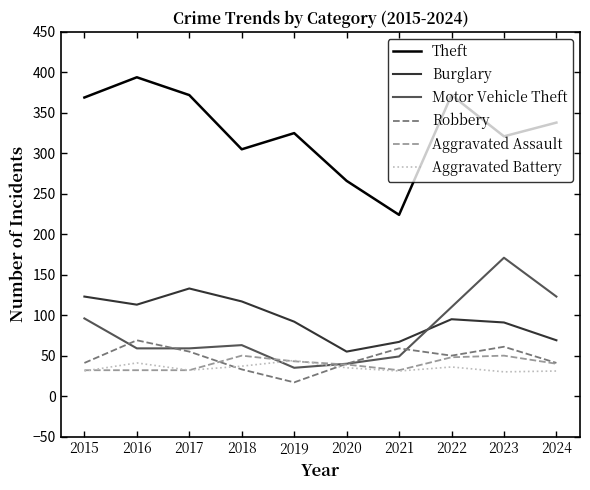

True or false: Aggravated Battery and Theft intersect in this chart.

False